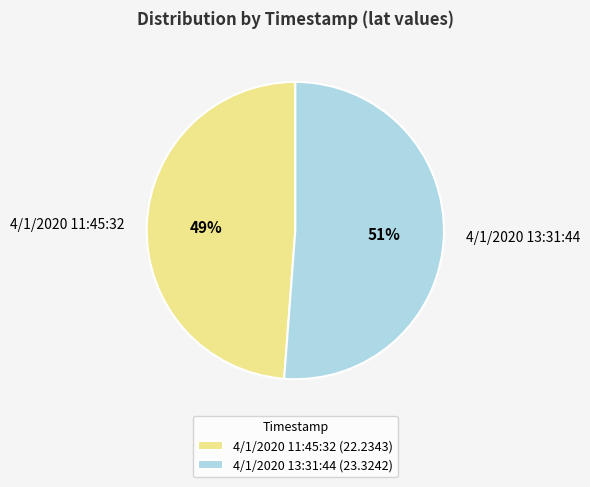

What percentage is the 4/1/2020 11:45:32 slice, to the nearest percent?

49%